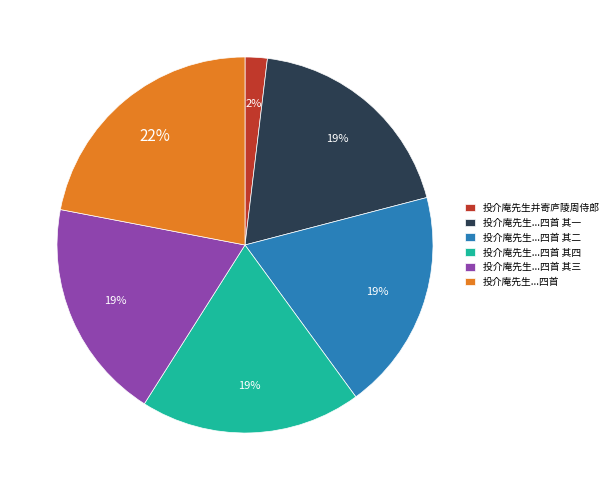

To the nearest percent, what portion does 投介庵先生...四首 其三 represent?

19%